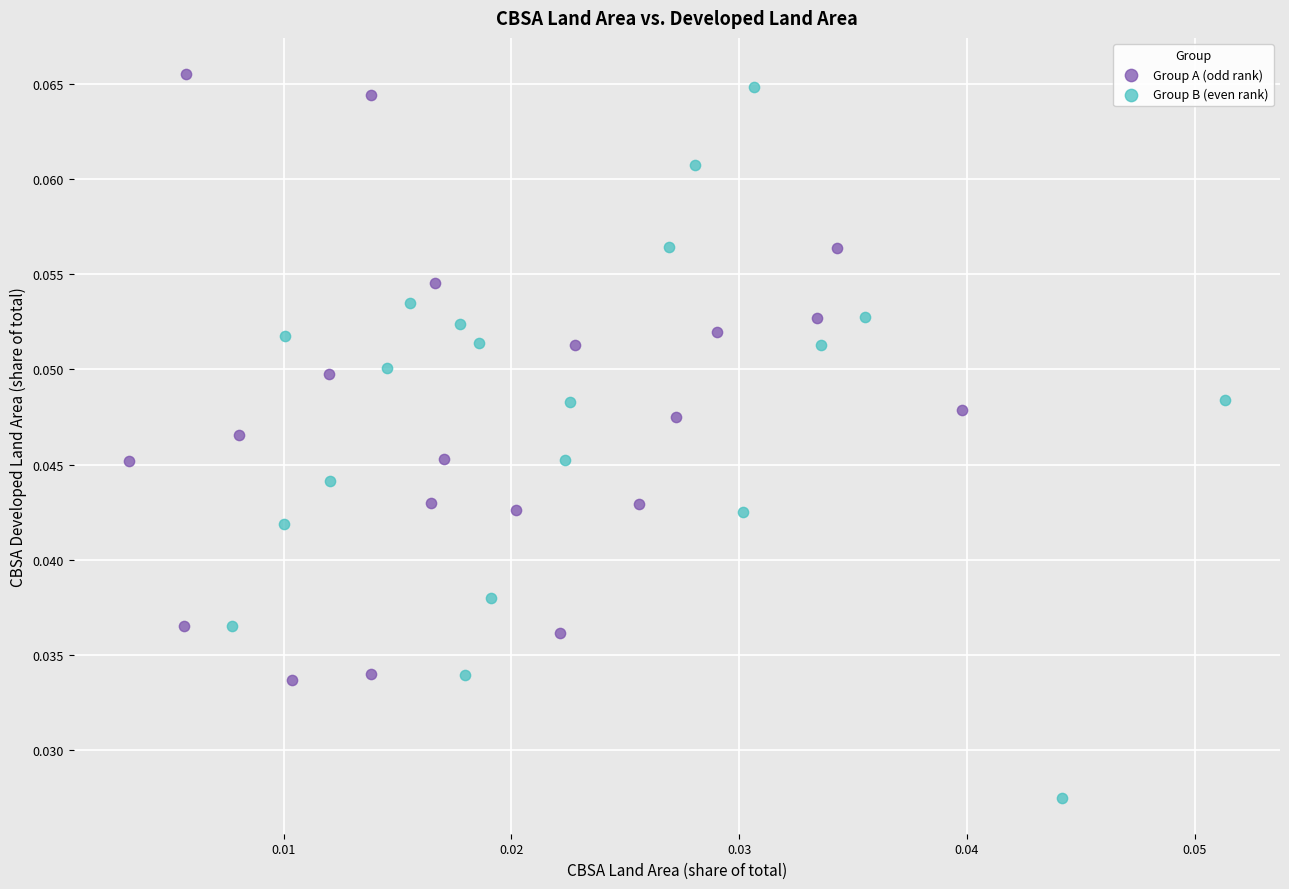

Which series reaches the maximum Y coordinate?

Group A (odd rank)